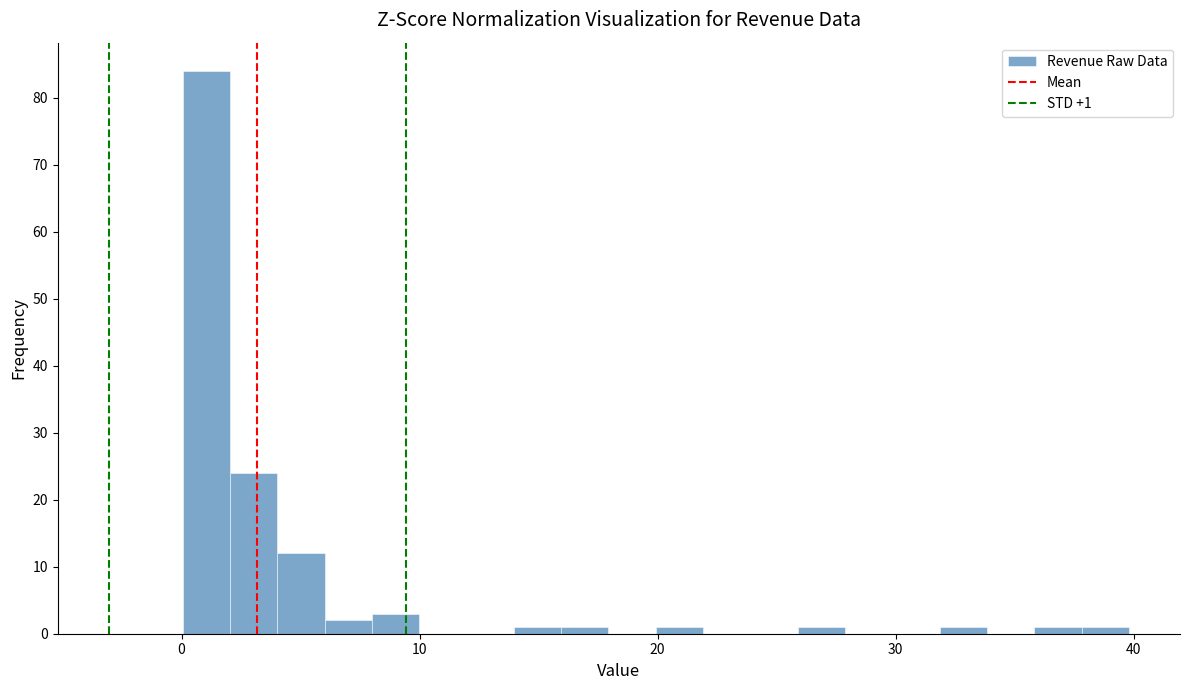

Read against the x-axis, roughly where is the centre of the tallest bar?

1